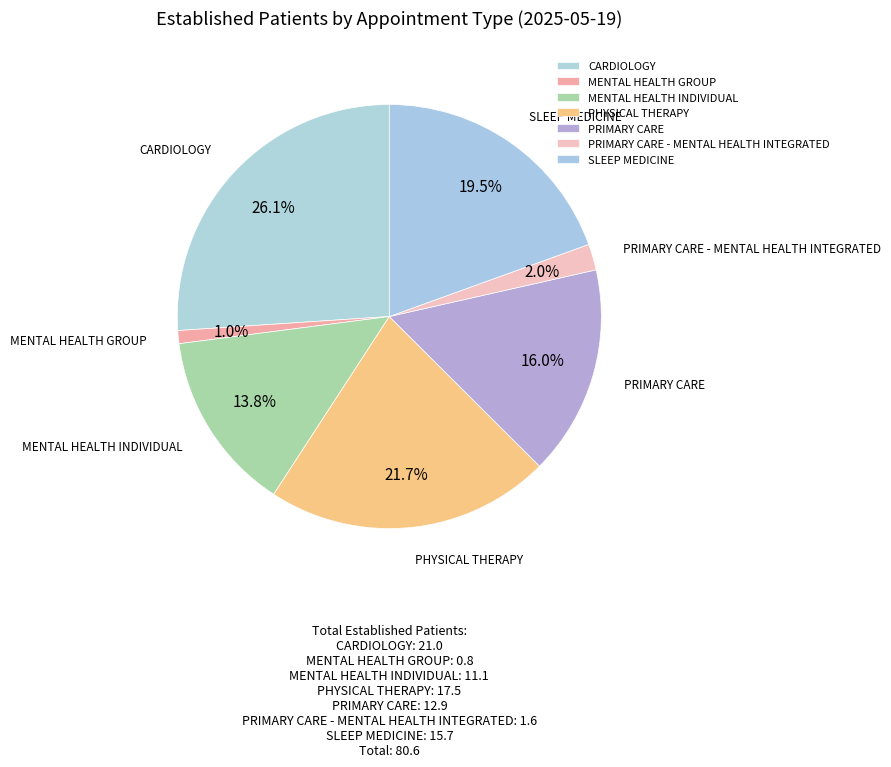

What percentage do MENTAL HEALTH INDIVIDUAL and PRIMARY CARE together represent?

29.8%